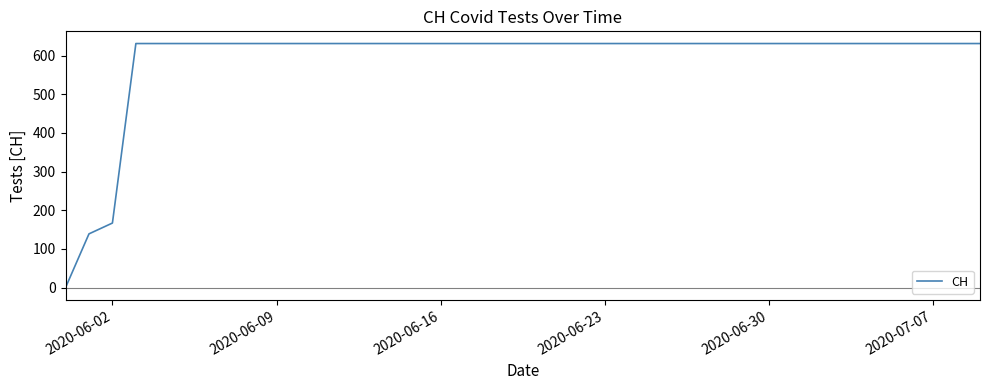

What is the difference between the maximum and minimum values?

631